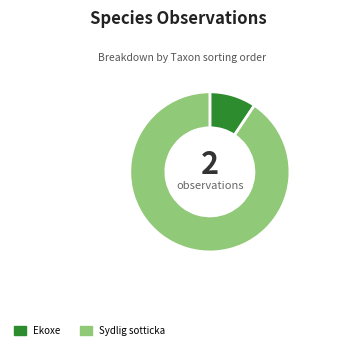

Which slice represents more than half of the pie?

Sydlig sotticka